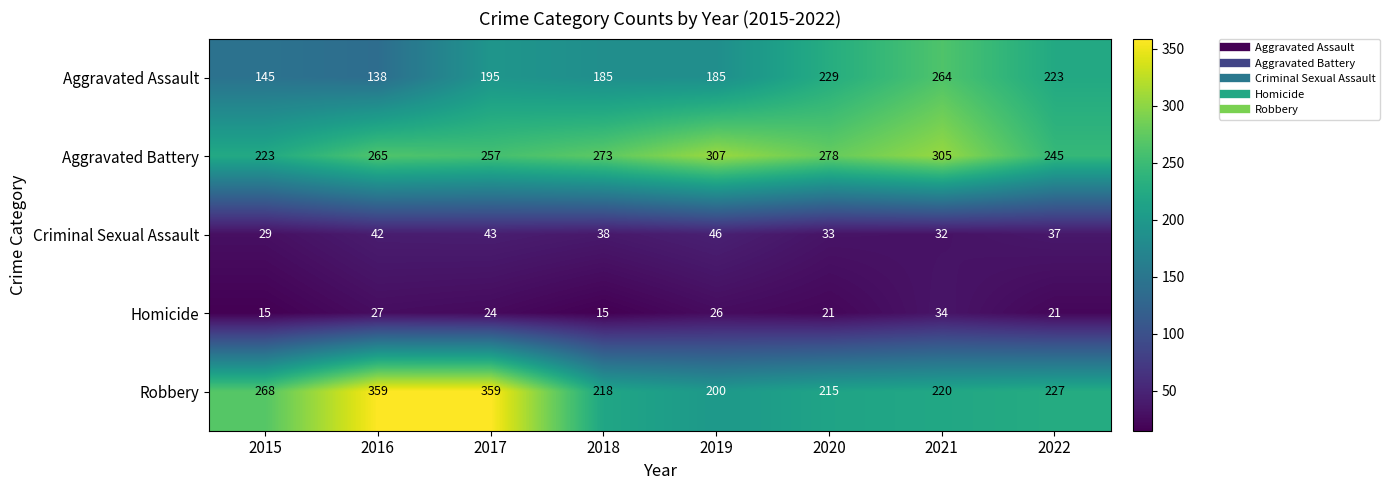

How many distinct data groups are displayed?

5